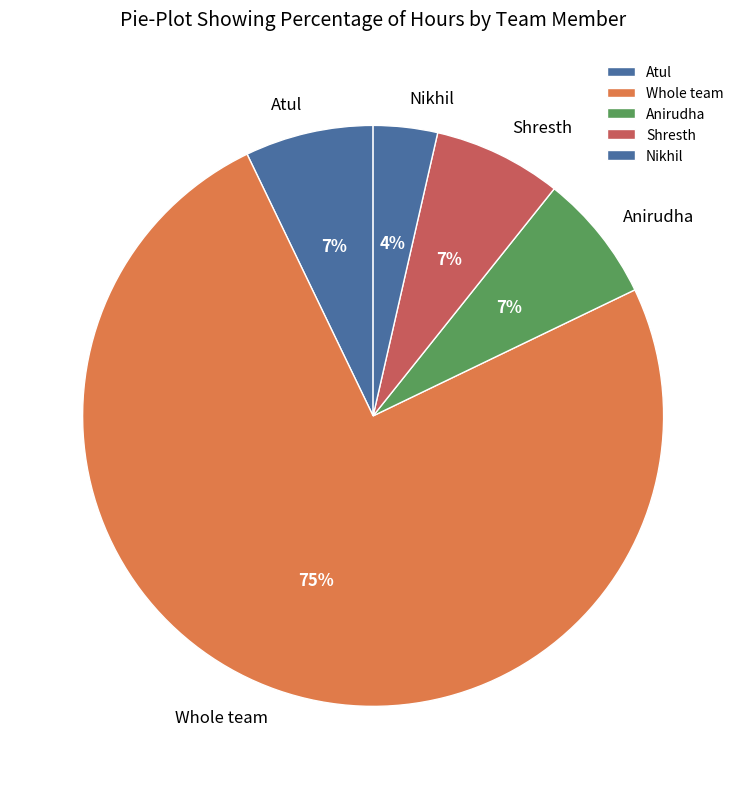

To the nearest percent, what percentage of the pie is Whole team?

75%